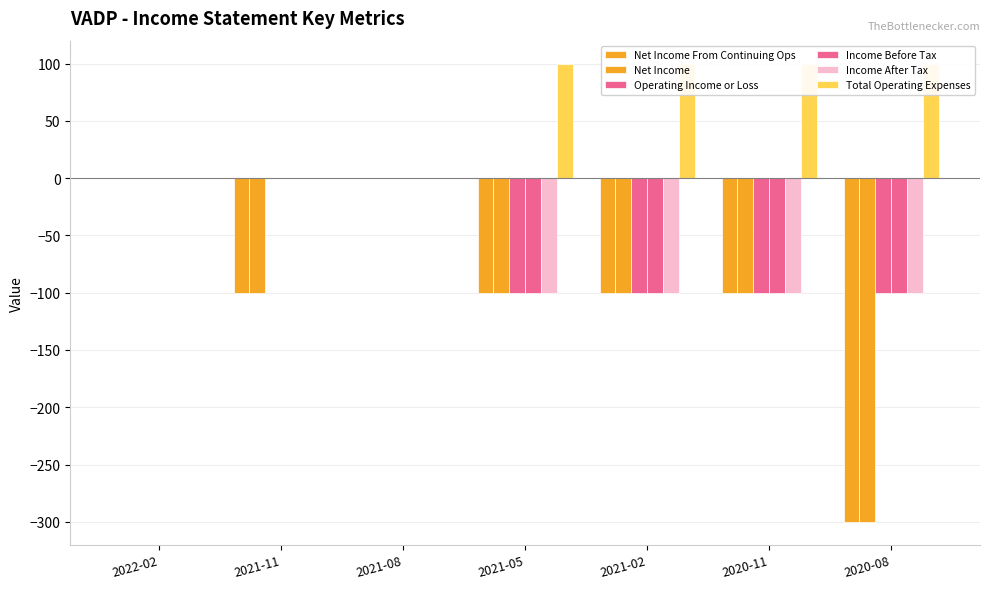

At which category is the sum across all series the highest?

2022-02